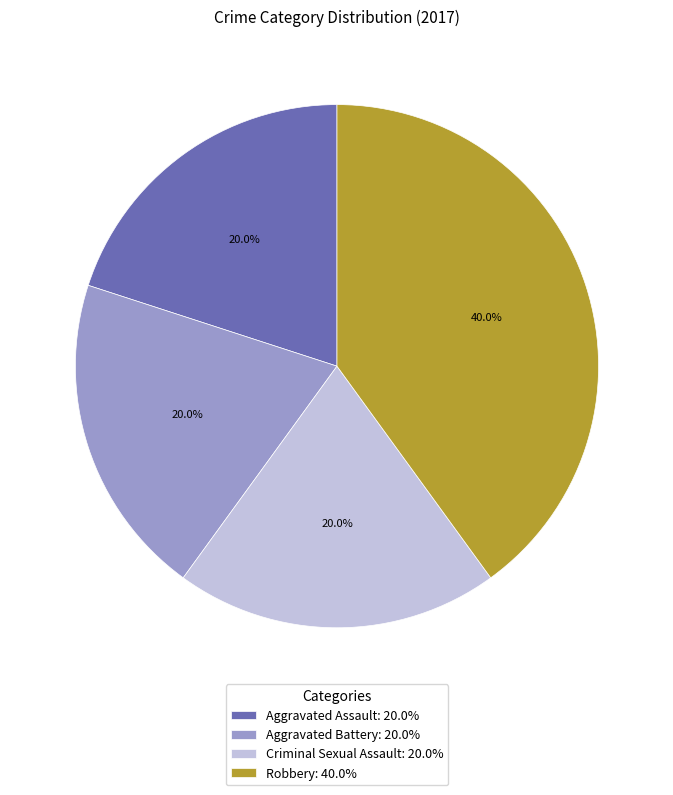

To the nearest percent, what is the difference between the largest and smallest slice percentages?

20%